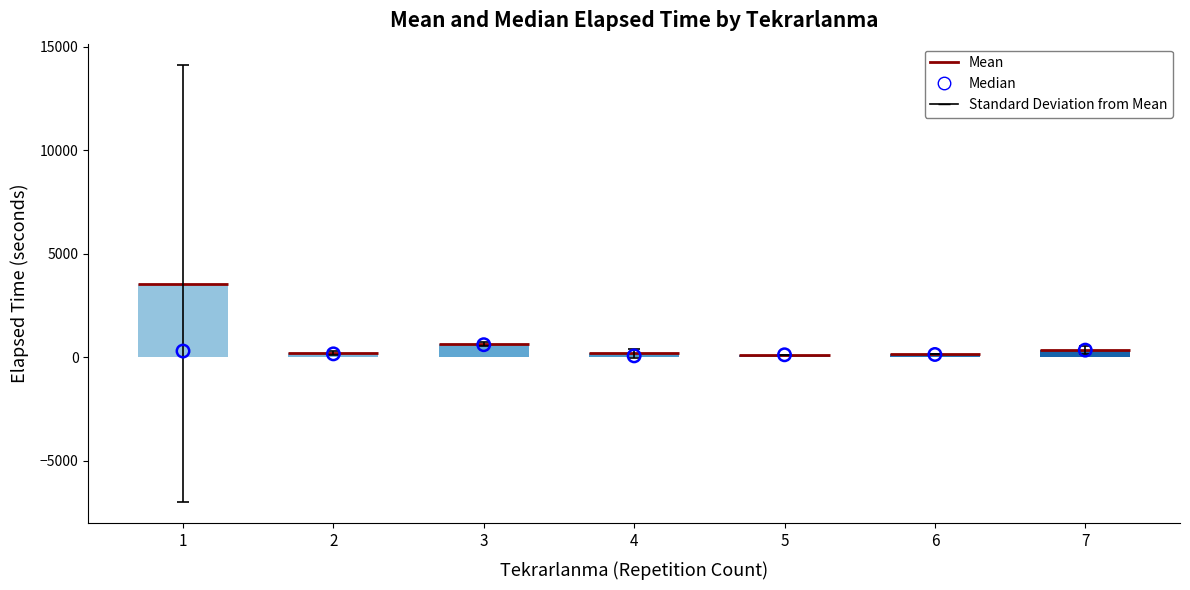

At which category is the sum across all series the highest?

1